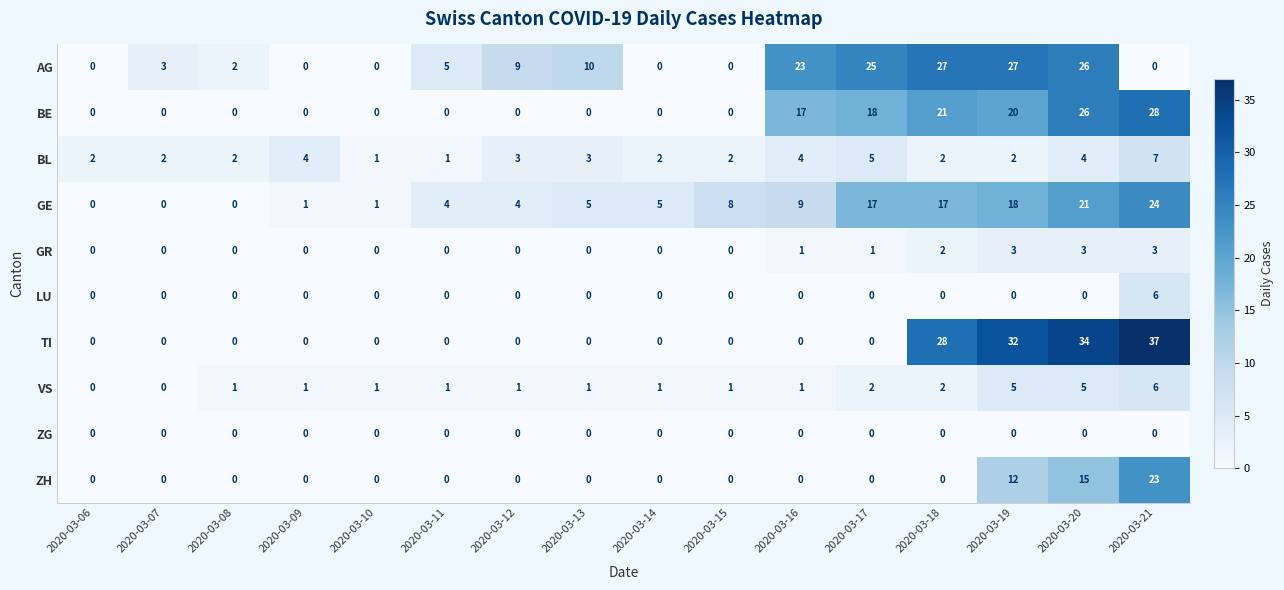

What is the sum of all GR values?

13